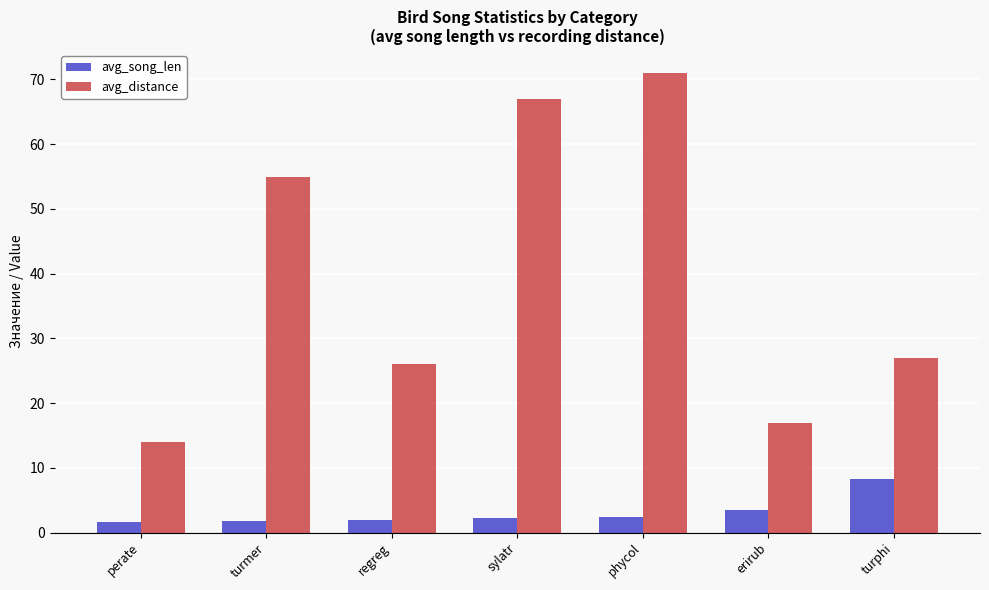

What are all the series names shown in the legend?

avg_song_len, avg_distance